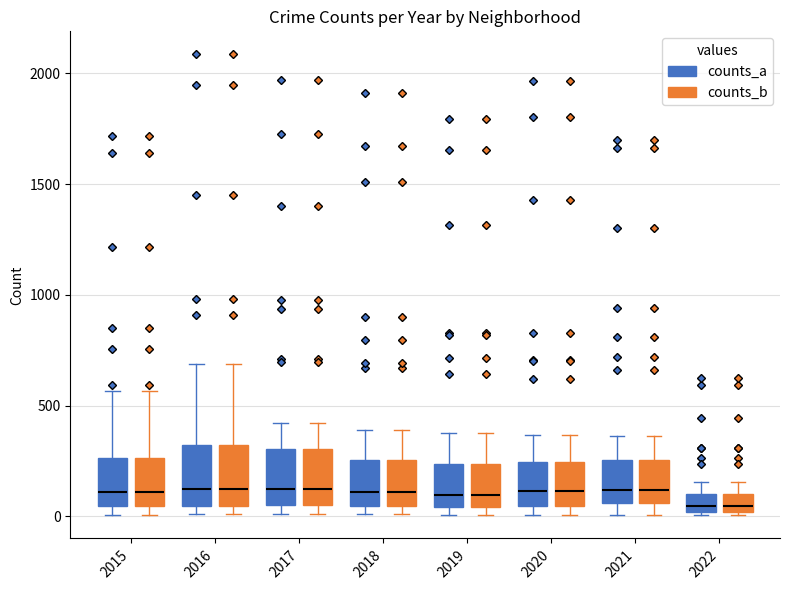

Reading left to right, transcribe this box plot: for each box, give where its median line is, the range the box spans, and where its two whiskers end, as read against the y-axis. The values are not printed on the chart, so give them approximately, as read against the axis.

2015 (counts_a): median 100, box 50 to 250, whiskers 0 to 550
2015 (counts_b): median 100, box 50 to 250, whiskers 0 to 550
2016 (counts_a): median 150, box 50 to 300, whiskers 0 to 700
2016 (counts_b): median 150, box 50 to 300, whiskers 0 to 700
2017 (counts_a): median 100, box 50 to 300, whiskers 0 to 400
2017 (counts_b): median 100, box 50 to 300, whiskers 0 to 400
2018 (counts_a): median 100, box 50 to 250, whiskers 0 to 400
2018 (counts_b): median 100, box 50 to 250, whiskers 0 to 400
2019 (counts_a): median 100, box 50 to 250, whiskers 0 to 400
2019 (counts_b): median 100, box 50 to 250, whiskers 0 to 400
2020 (counts_a): median 100, box 50 to 250, whiskers 0 to 350
2020 (counts_b): median 100, box 50 to 250, whiskers 0 to 350
2021 (counts_a): median 100, box 50 to 250, whiskers 0 to 350
2021 (counts_b): median 100, box 50 to 250, whiskers 0 to 350
2022 (counts_a): median 50, box 0 to 100, whiskers 0 to 150
2022 (counts_b): median 50, box 0 to 100, whiskers 0 to 150